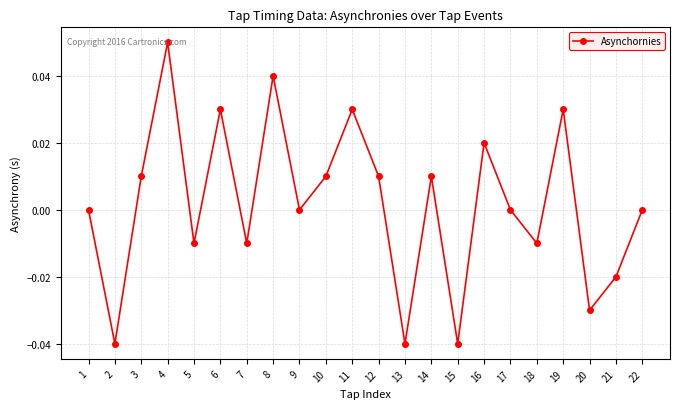

True or false: the data has more than 1 interior local peaks.

True